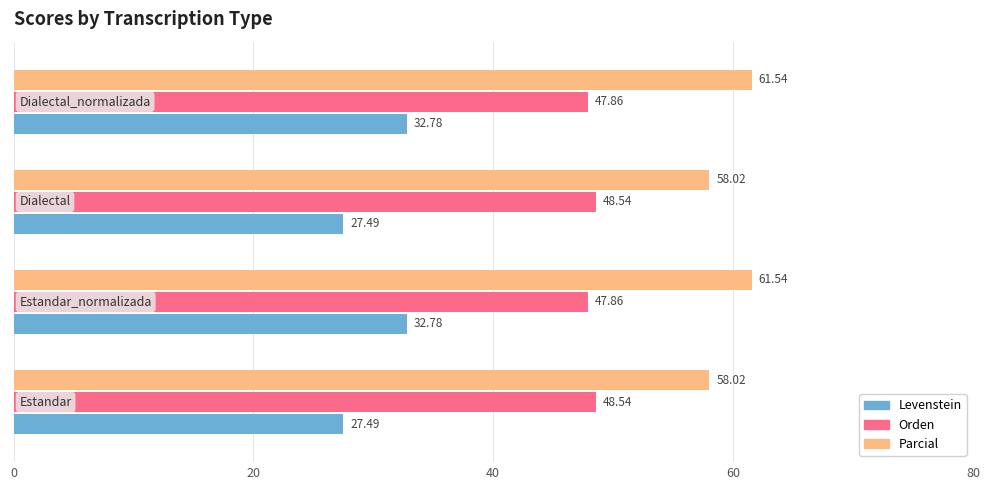

Which series has the largest total across all categories?

Parcial